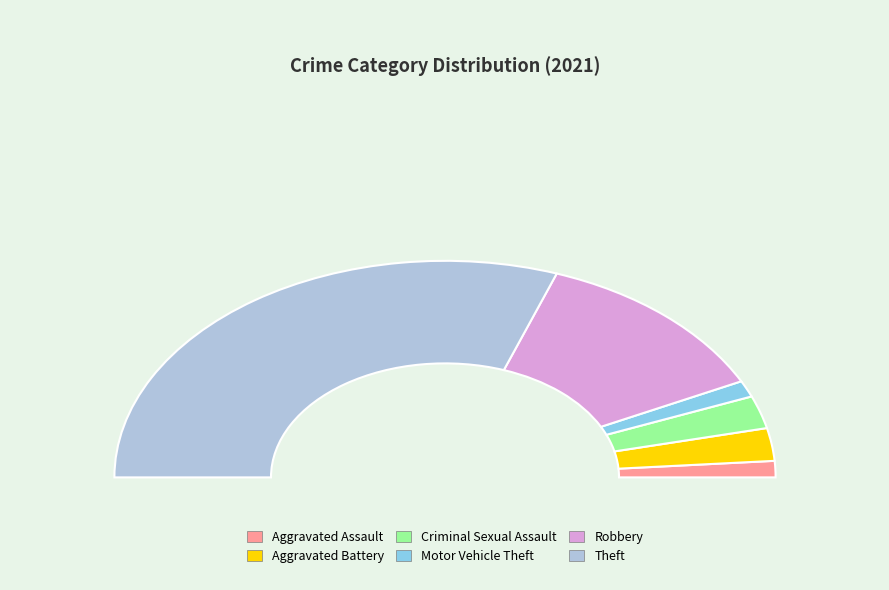

Is there any slice that represents more than half of the pie?

Yes